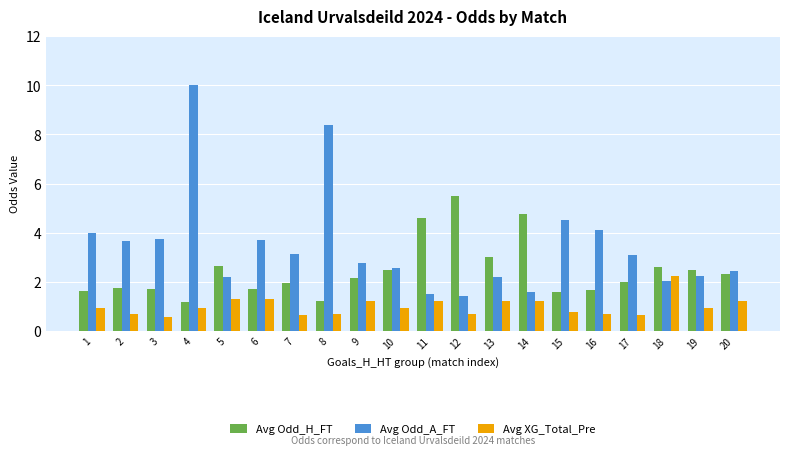

What is the minimum value shown in the chart?

0.6